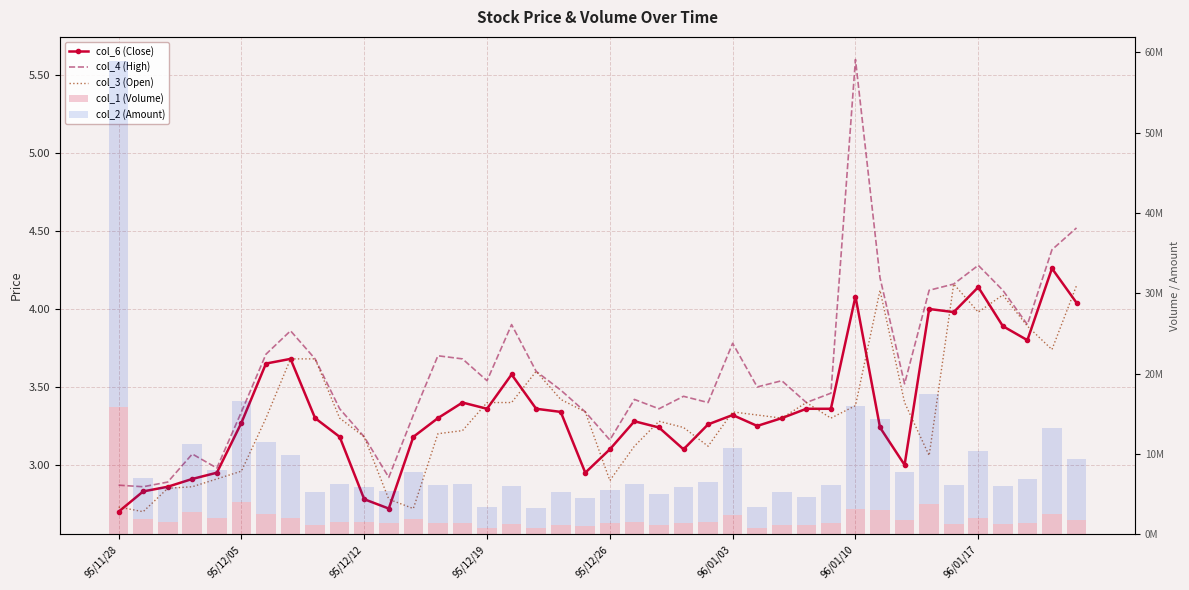

Where is col_4 (High) nearest to the value 4?

16